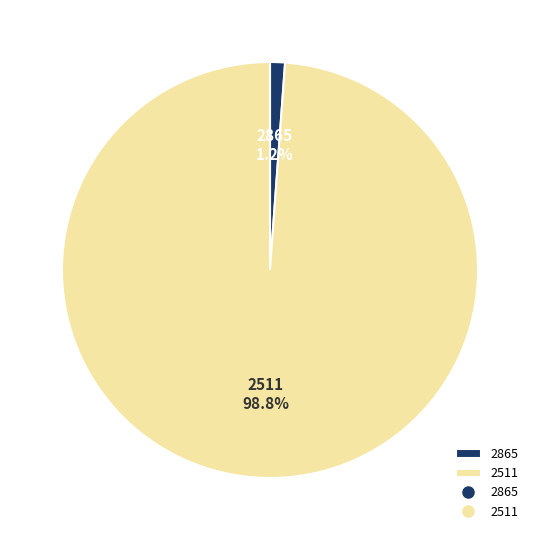

Which slice is the largest?

2511